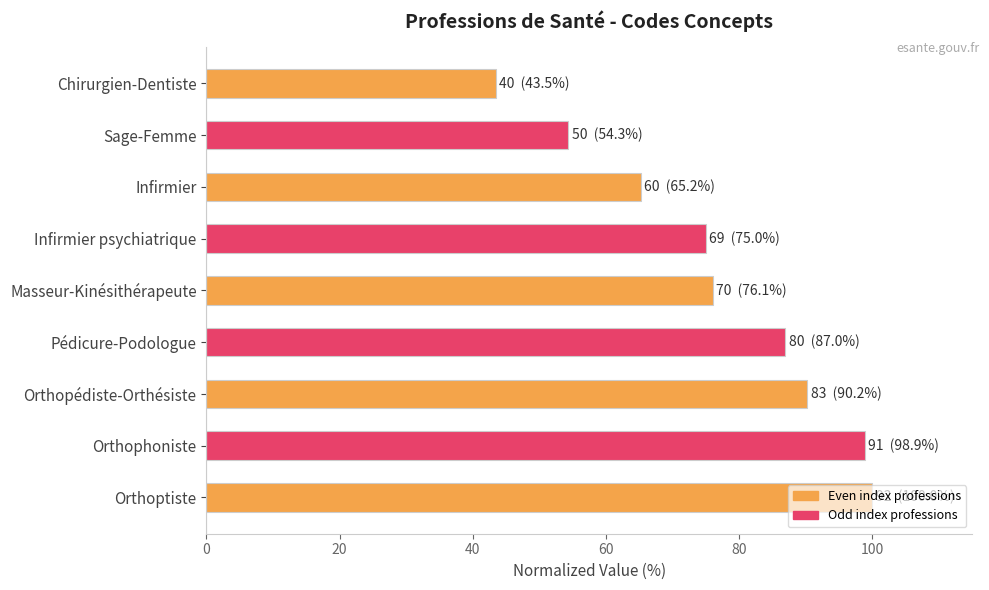

What is the value of the 1st bar from the top?

43.5